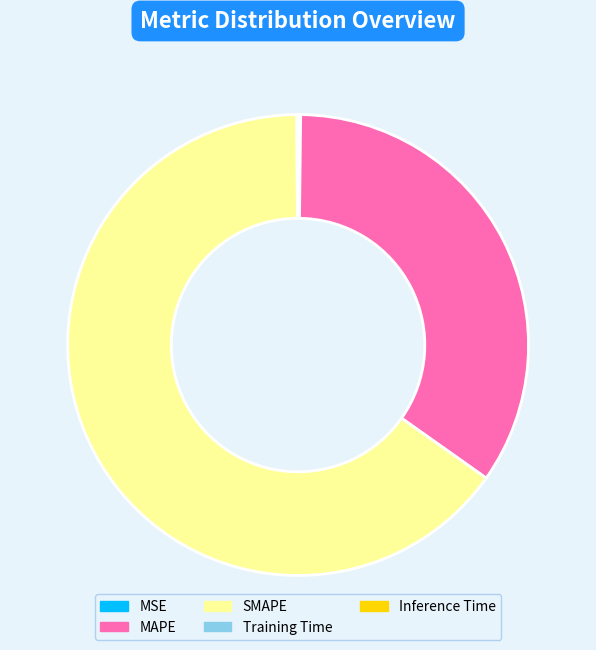

Does any single category account for the majority?

Yes